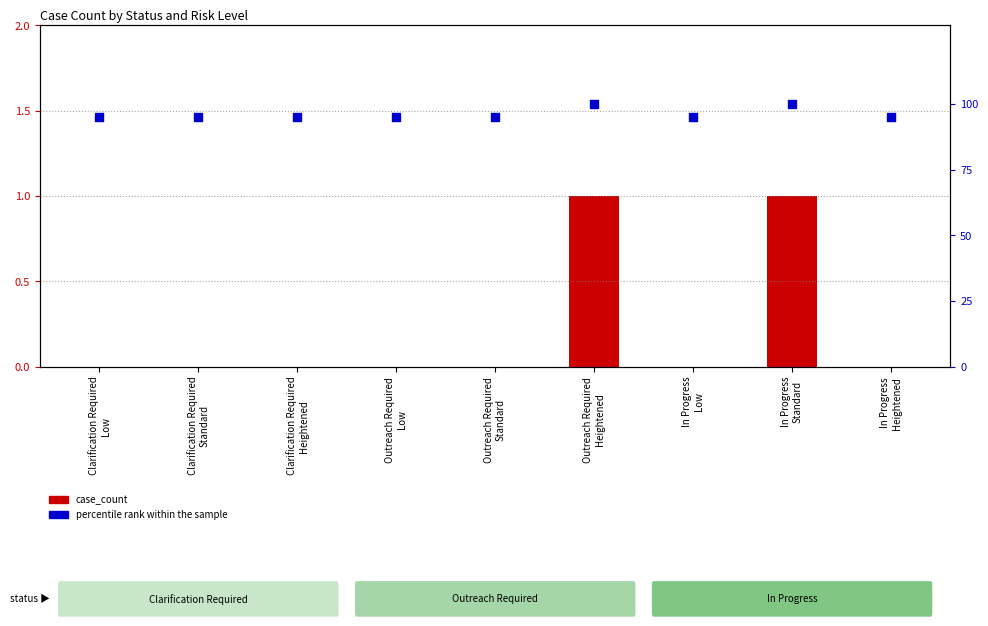

Which series has the largest total across all categories?

percentile rank within the sample